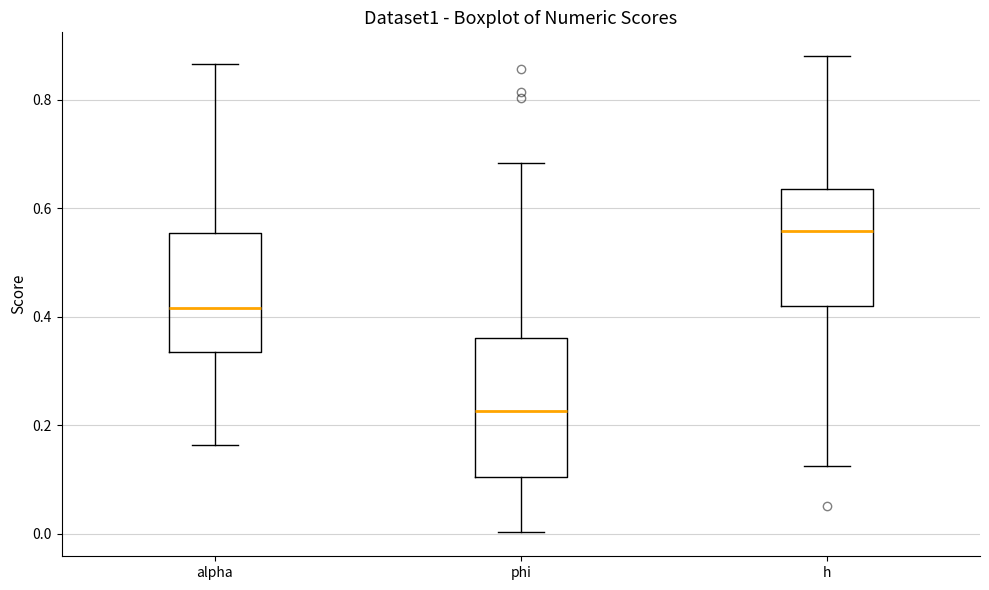

Reading left to right, read every box against the y-axis: the position of its median line, the range the box covers, and the ends of its whiskers. The values are not printed on the chart, so give them approximately, as read against the axis.

alpha: median 0.42, box 0.34 to 0.56, whiskers 0.16 to 0.86
phi: median 0.22, box 0.10 to 0.36, whiskers 0.00 to 0.68
h: median 0.56, box 0.42 to 0.64, whiskers 0.12 to 0.88